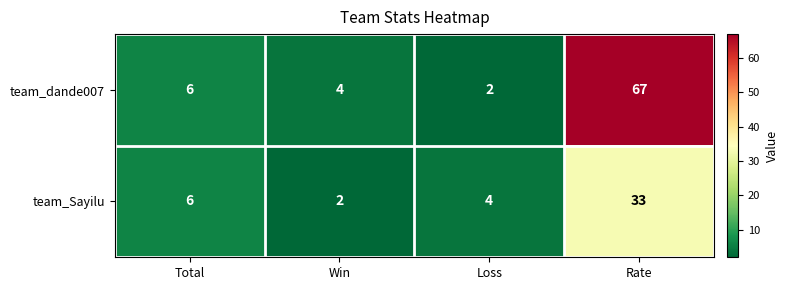

List the labels in order of team_Sayilu value, smallest first.

Win, Loss, Total, Rate